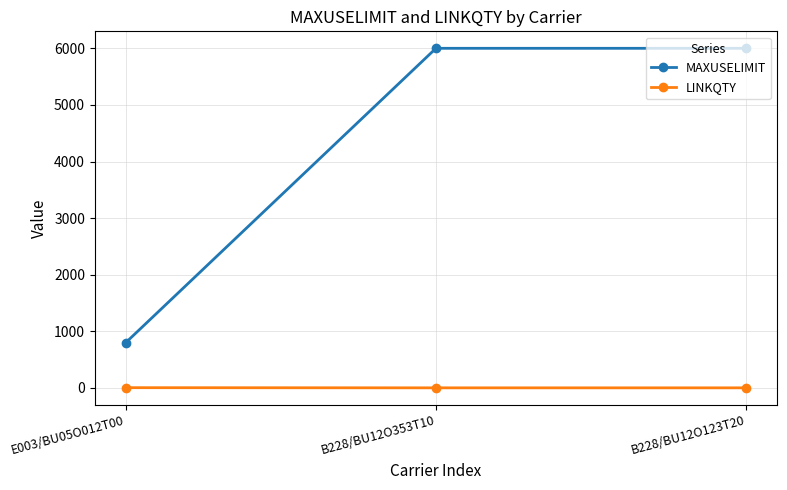

What is the label of the 1st point from the left?

E003/BU05O012T00